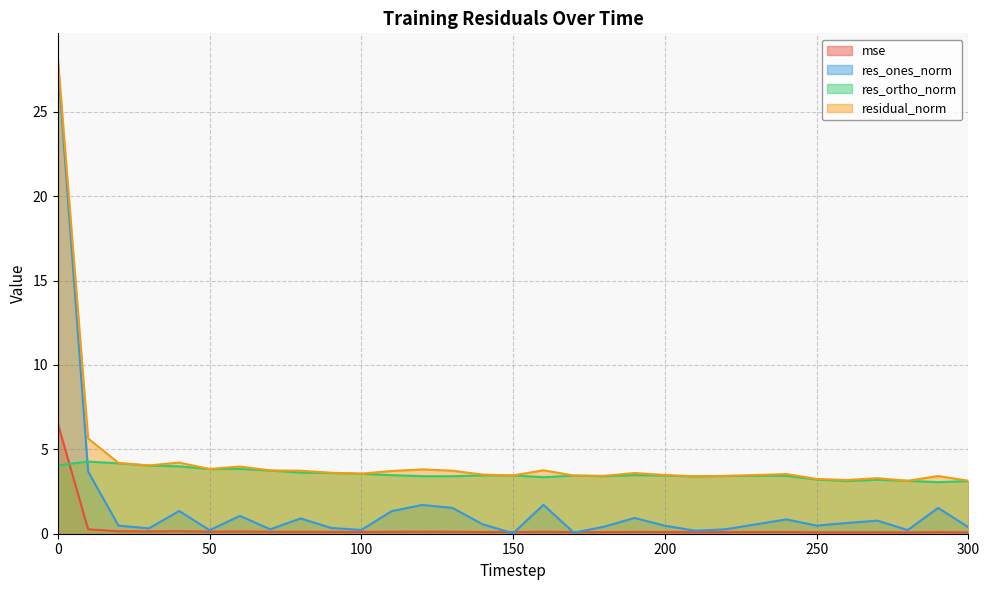

True or false: mse has a value of 0.1 at 80.

True